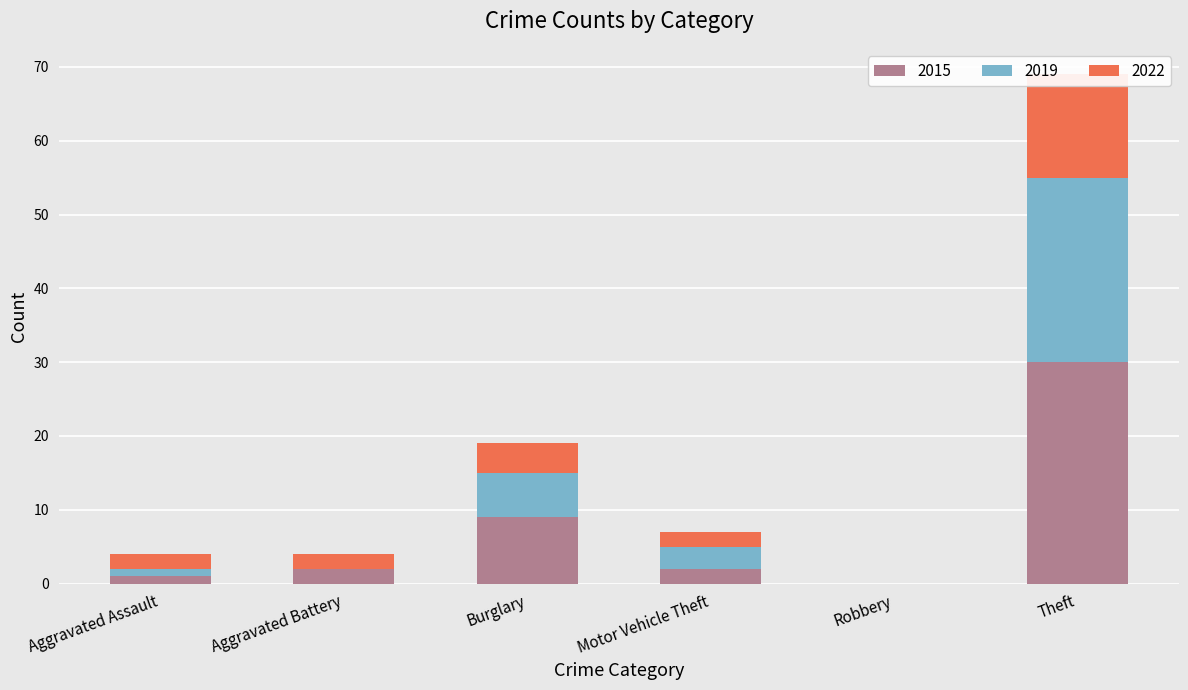

Reading left to right, what are all the values shown in this chart?

2015: 1	2	9	2	0	30
2019: 1	0	6	3	0	25
2022: 2	2	4	2	0	14